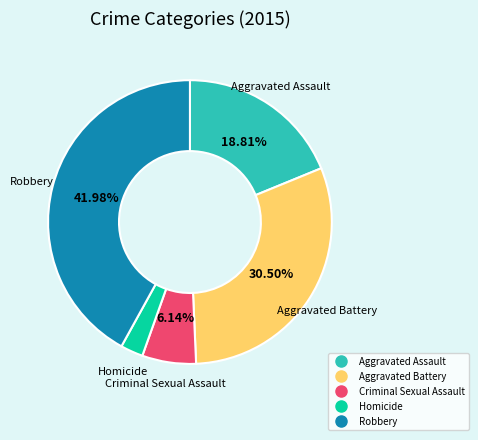

To the nearest percent, what is the combined percentage of Criminal Sexual Assault and Homicide?

9%